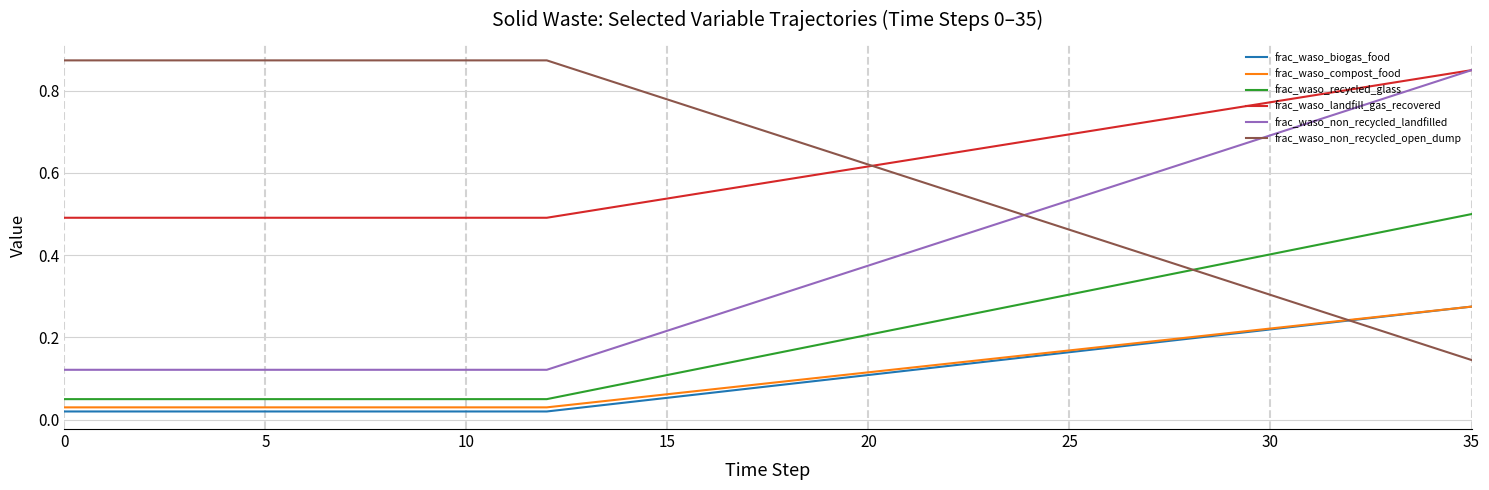

True or false: frac_waso_non_recycled_landfilled and frac_waso_compost_food cross at least once.

False